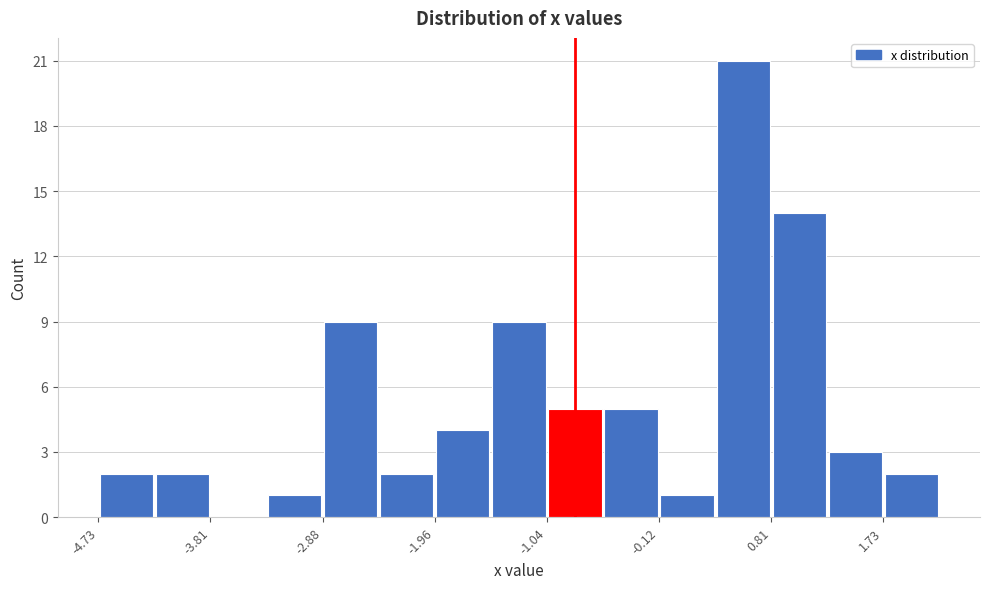

Reading left to right, transcribe this chart: for each bar, give the range it covers on the x-axis and its height. Neither the bar edges nor the heights are printed on the chart, so give them approximately, as read against the axes.

-4.7 to -4.3: 2
-4.3 to -3.8: 2
-3.8 to -3.3: 0
-3.3 to -2.9: 1
-2.9 to -2.4: 9
-2.4 to -2.0: 2
-2.0 to -1.5: 4
-1.5 to -1.0: 9
-1.0 to -0.6: 5
-0.6 to -0.1: 5
-0.1 to 0.3: 1
0.3 to 0.8: 21
0.8 to 1.3: 14
1.3 to 1.7: 3
1.7 to 2.2: 2